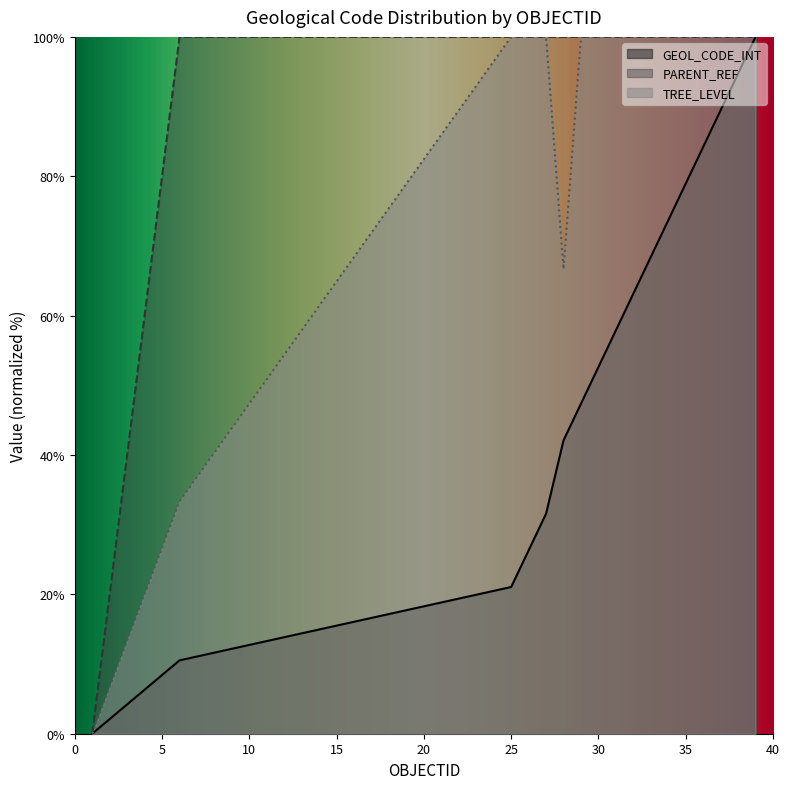

The PARENT_REF series shows 100.0 at 25. True or false?

True